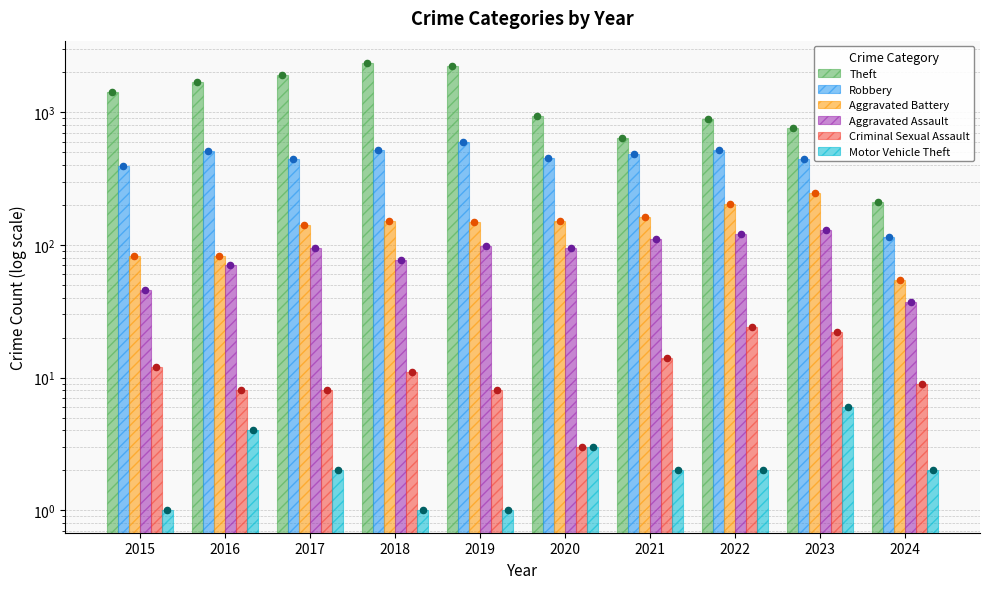

At how many categories does at least one series exceed 619?

9